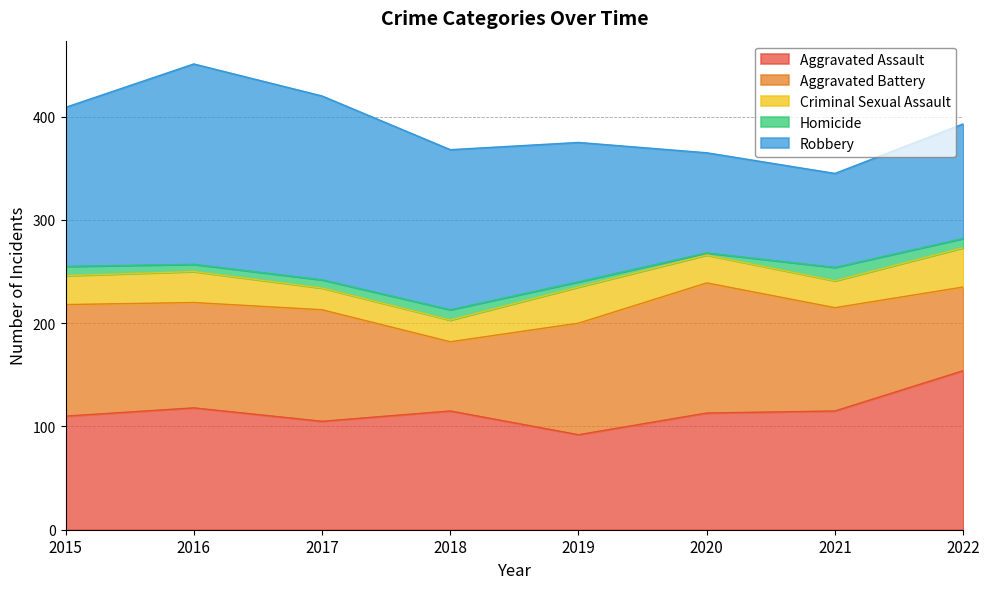

What are all the series names shown in the legend?

Aggravated Assault, Aggravated Battery, Criminal Sexual Assault, Homicide, Robbery